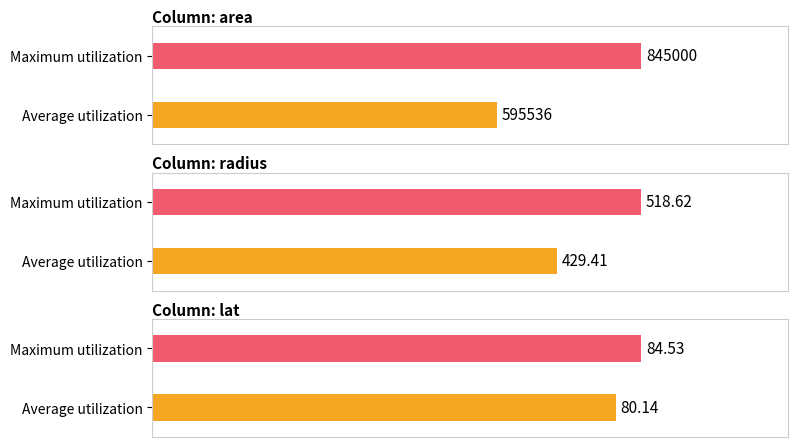

What is the value of the Maximum utilization bar at the 4th from the left?

84.5